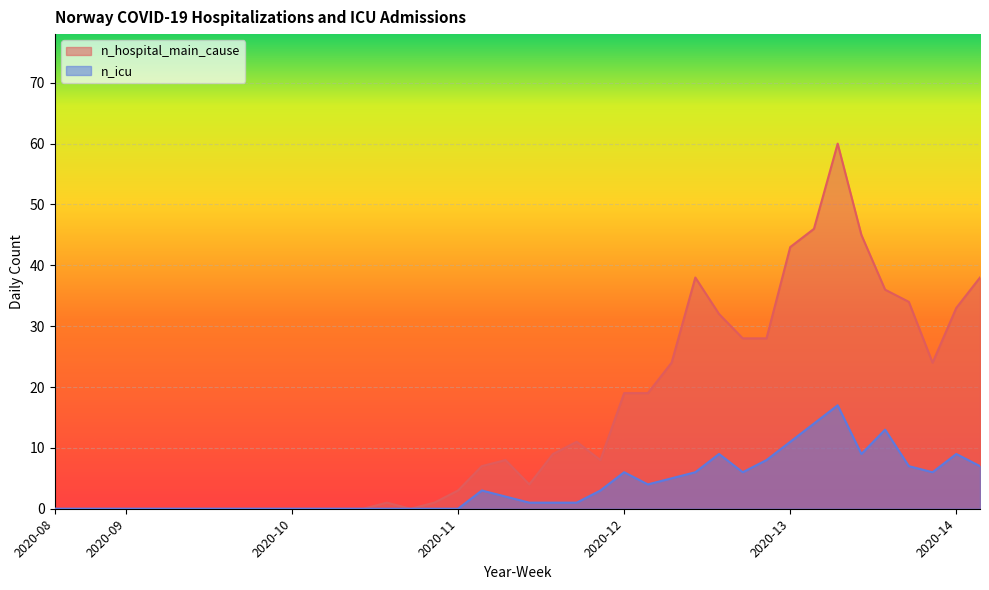

At which category does n_icu reach its first local peak?

2020-11